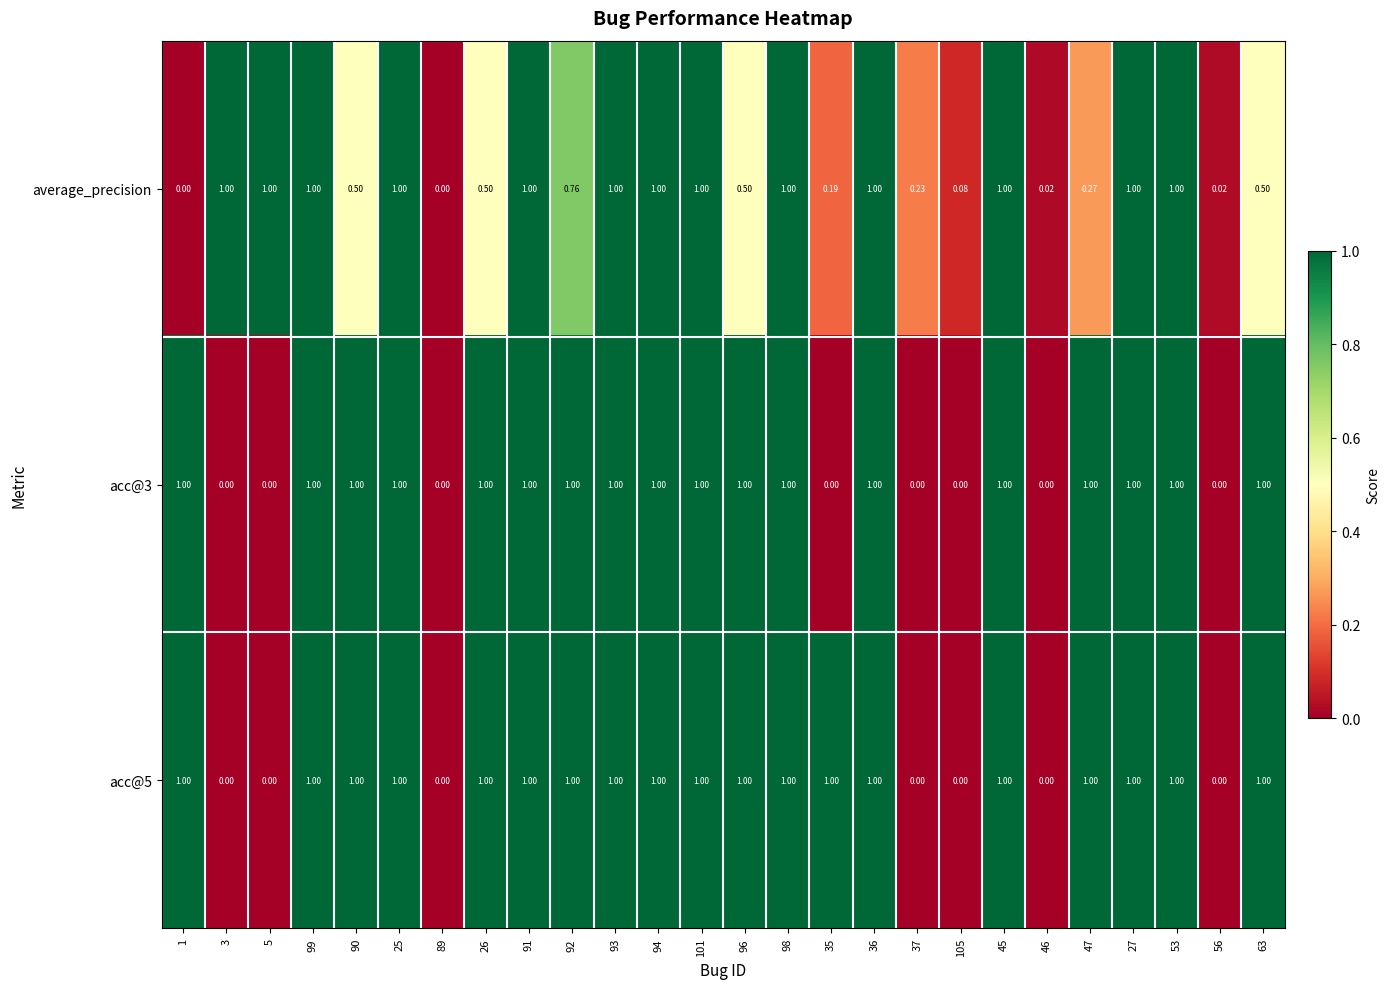

Is the value of average_precision at 92 greater than the value of acc@5 at 35?

No